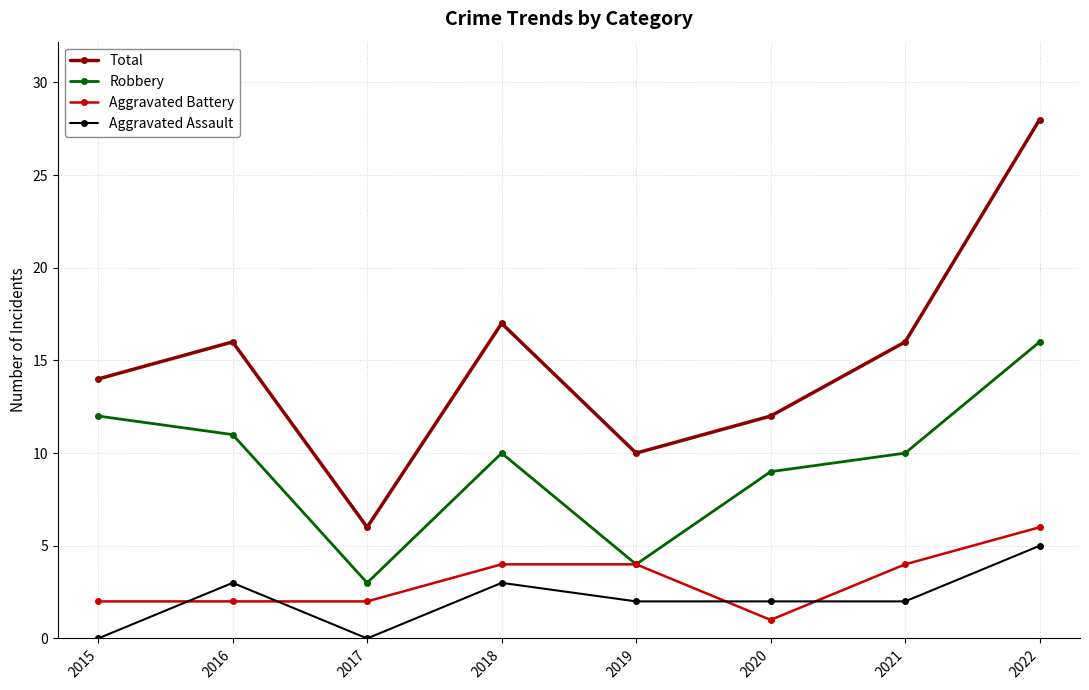

The value of Total at 2019 is 18. True or false?

False